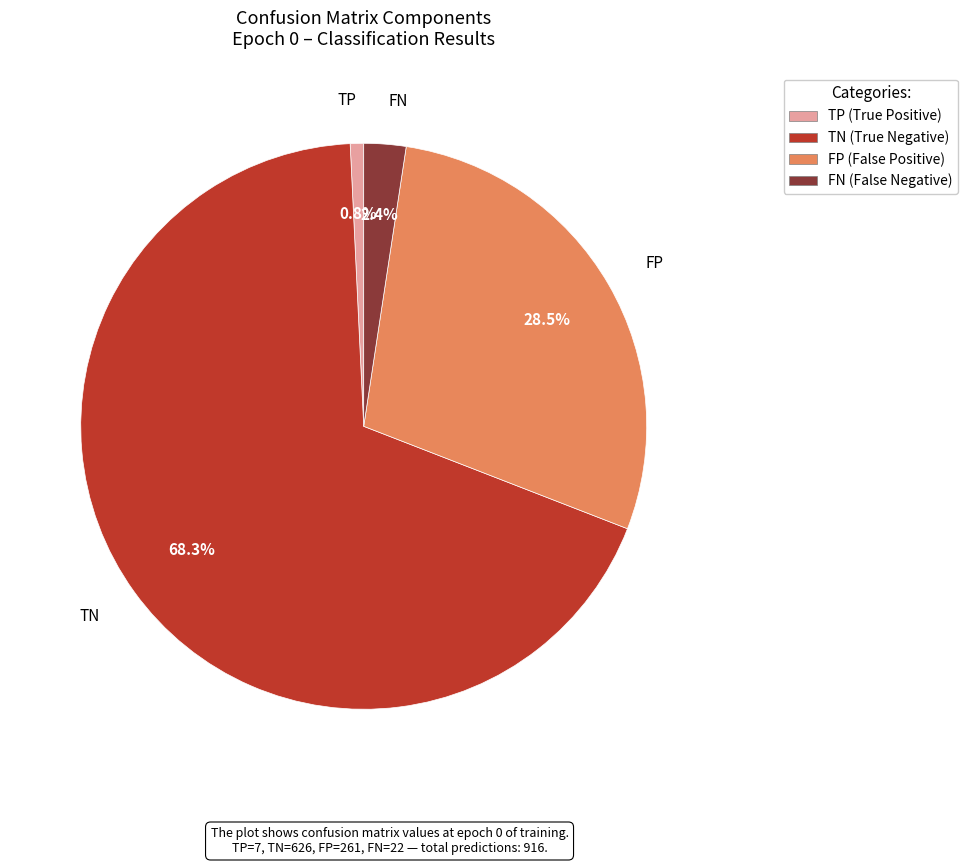

Which slice is the largest?

TN